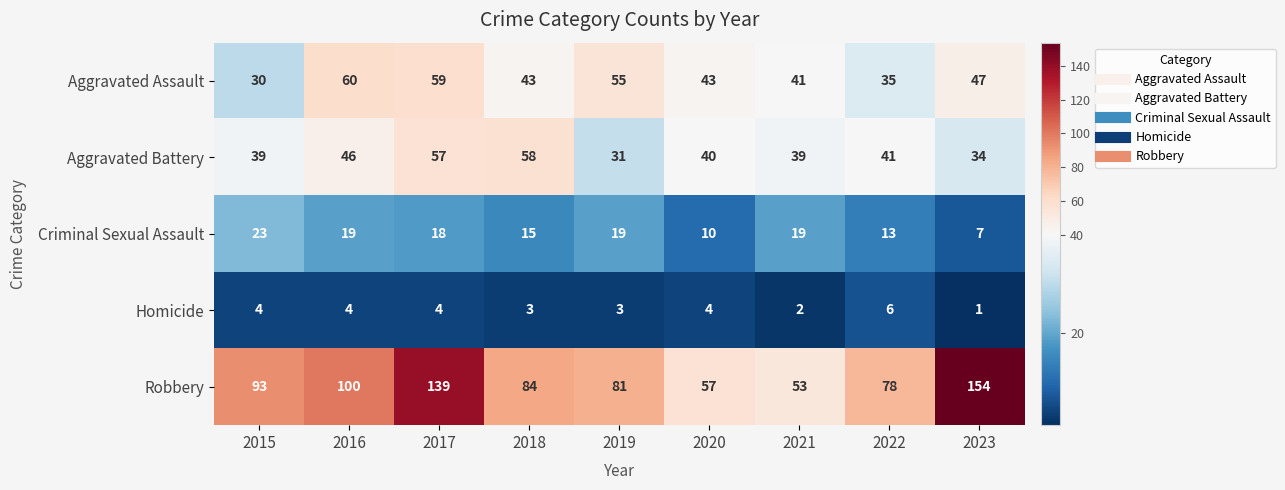

What is the total value across all series at 2022?

173